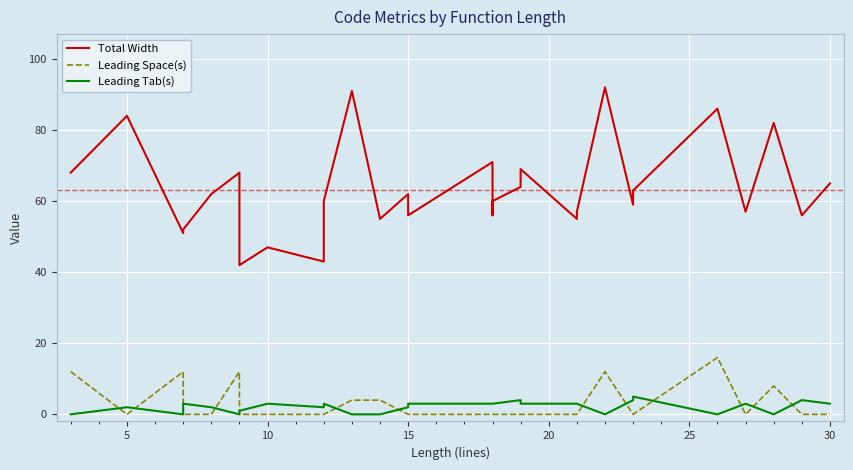

How many data points does each series have?

30